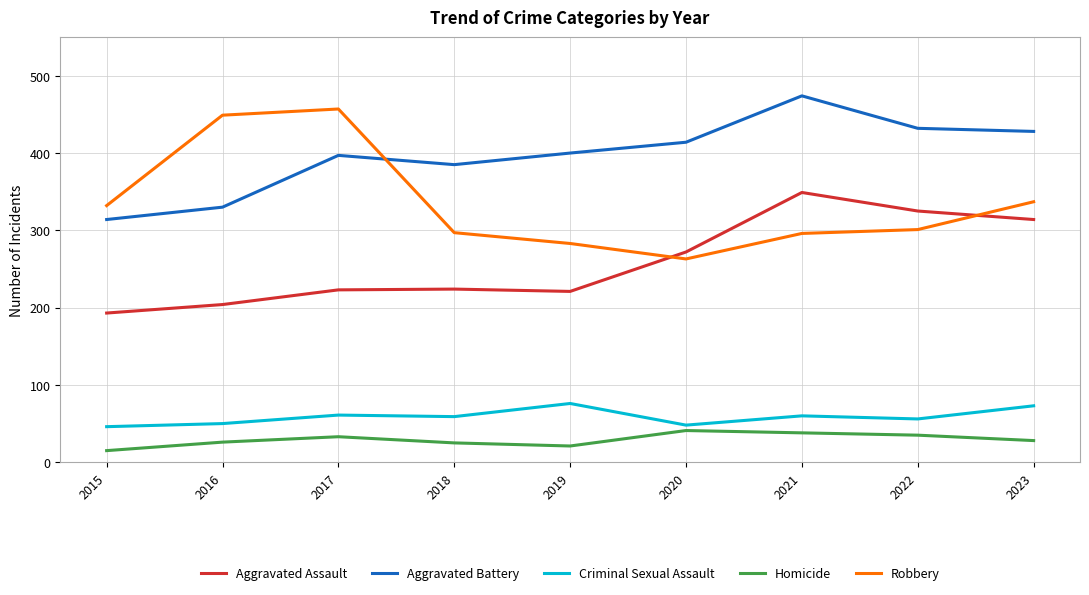

What is the difference between the maximum and minimum values in the Aggravated Battery series?

160